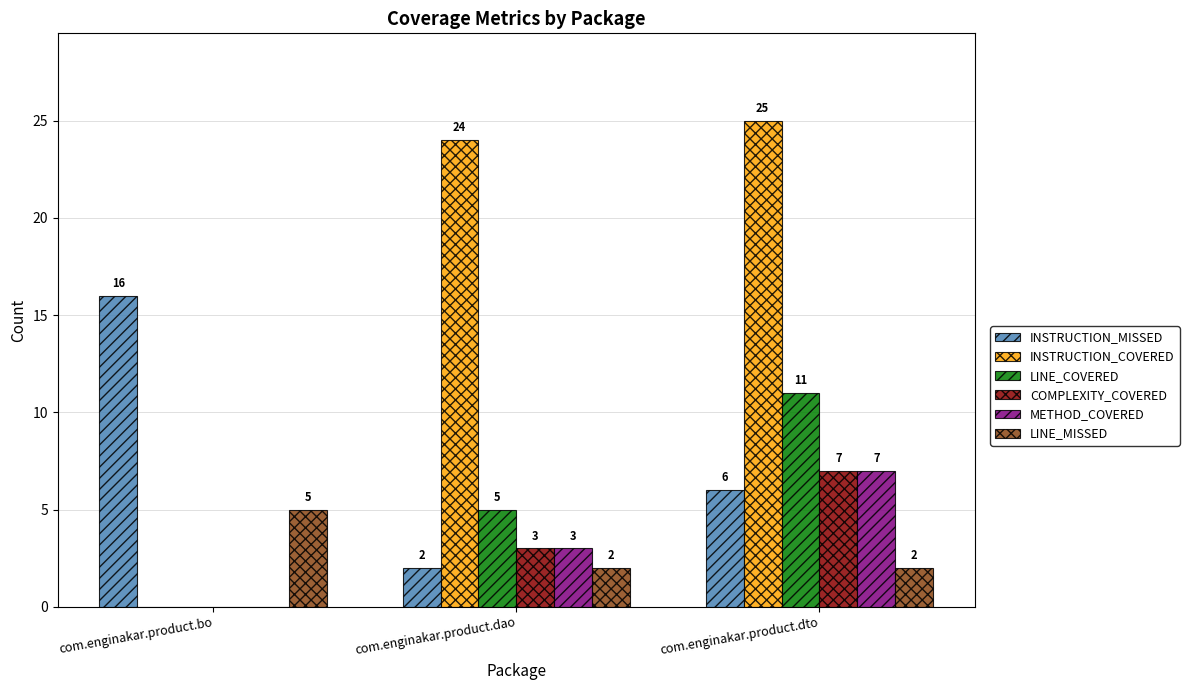

At which category is the sum across all series the highest?

com.enginakar.product.dto